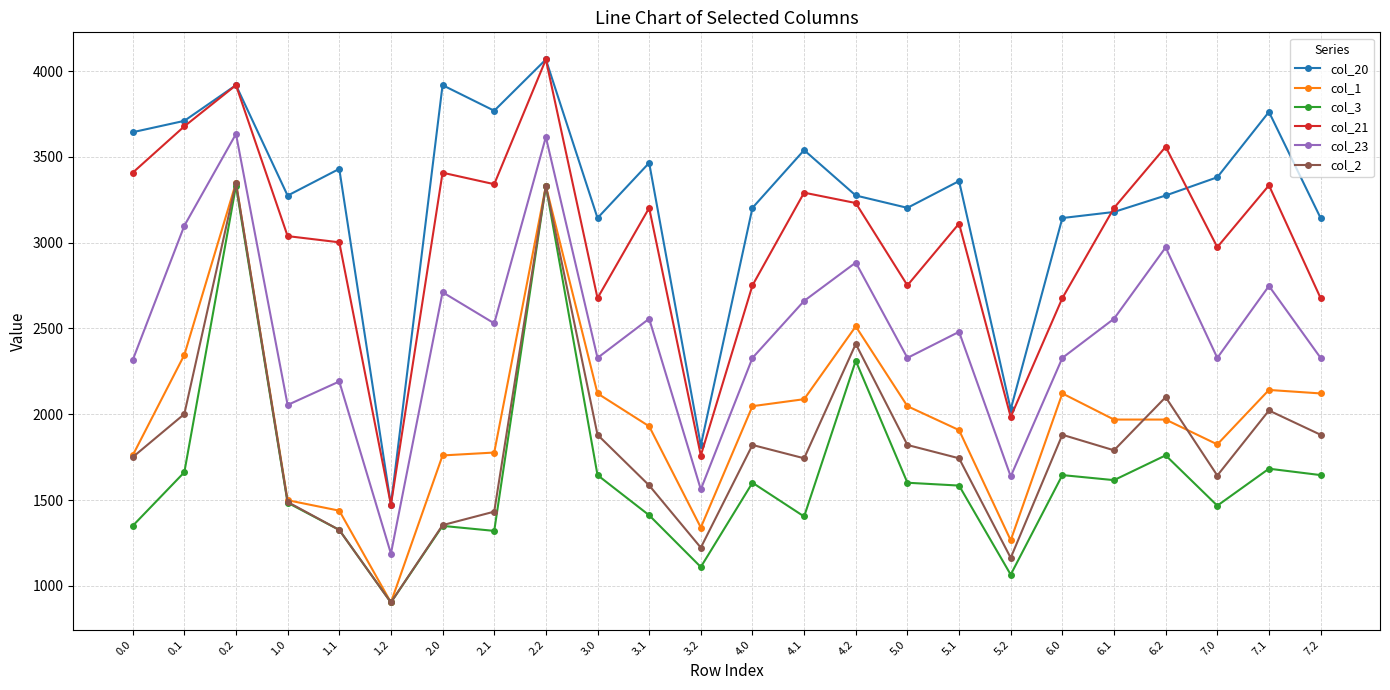

How many distinct data groups are displayed?

6